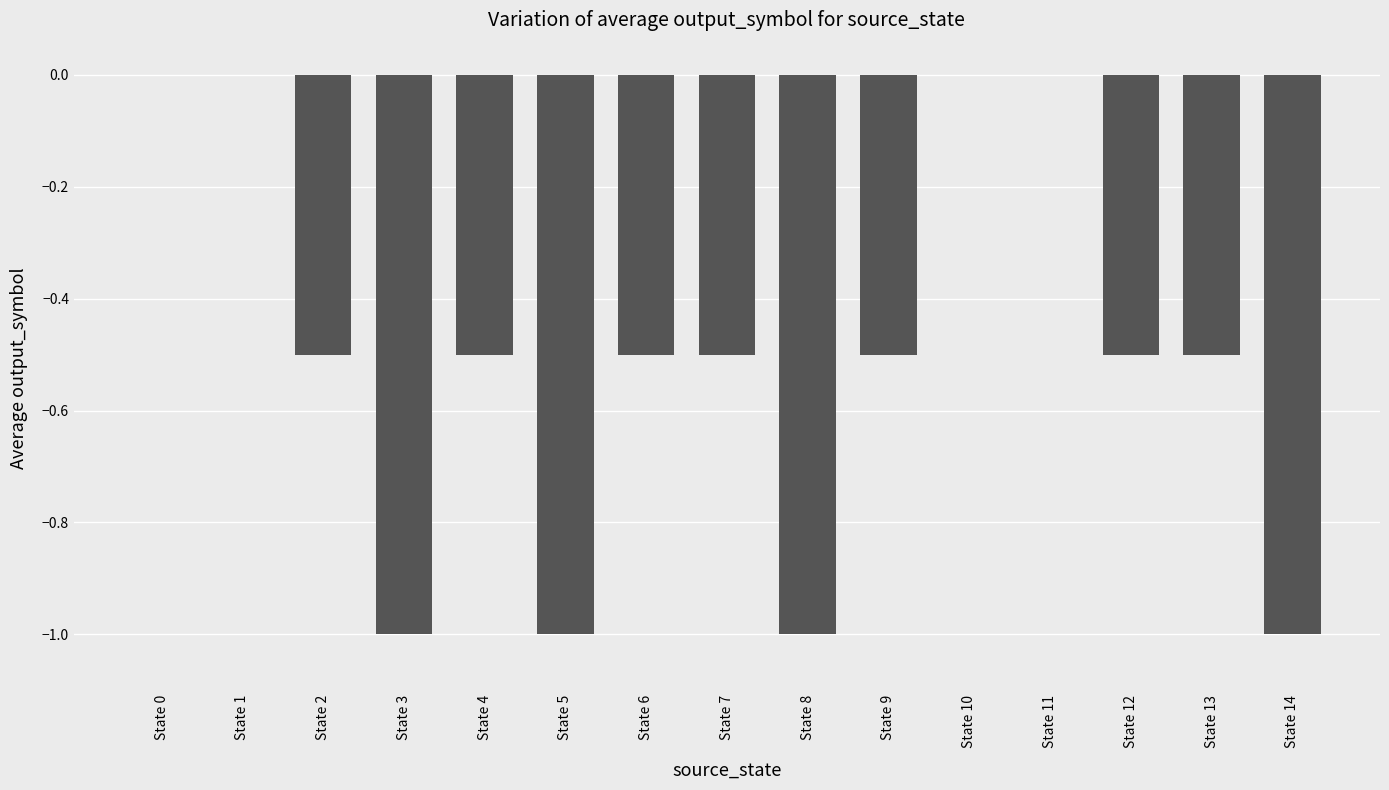

Count the number of data series in this chart.

1